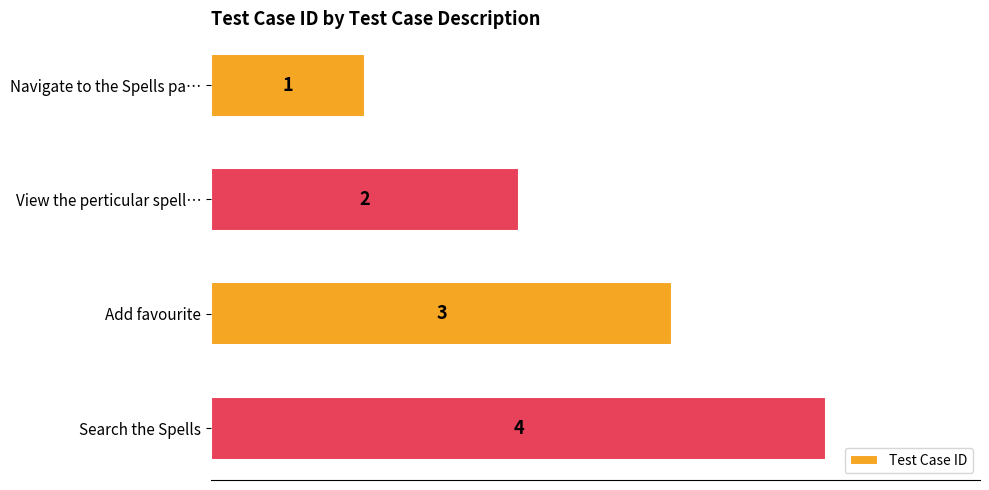

Rank the categories by value from highest to lowest.

Search the Spells, Add favourite, View the perticular spell…, Navigate to the Spells pa…